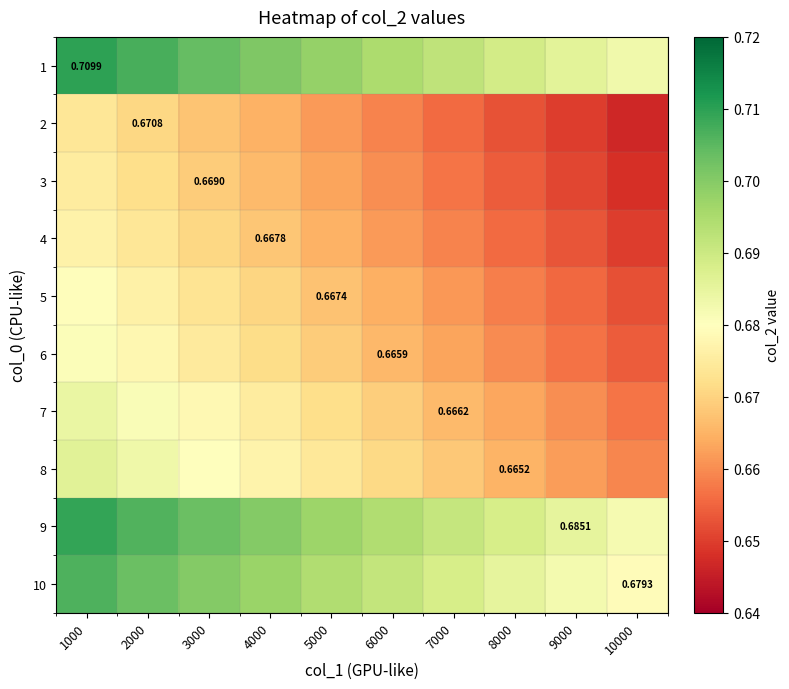

Between 3000 and 8000, which is larger?

3000